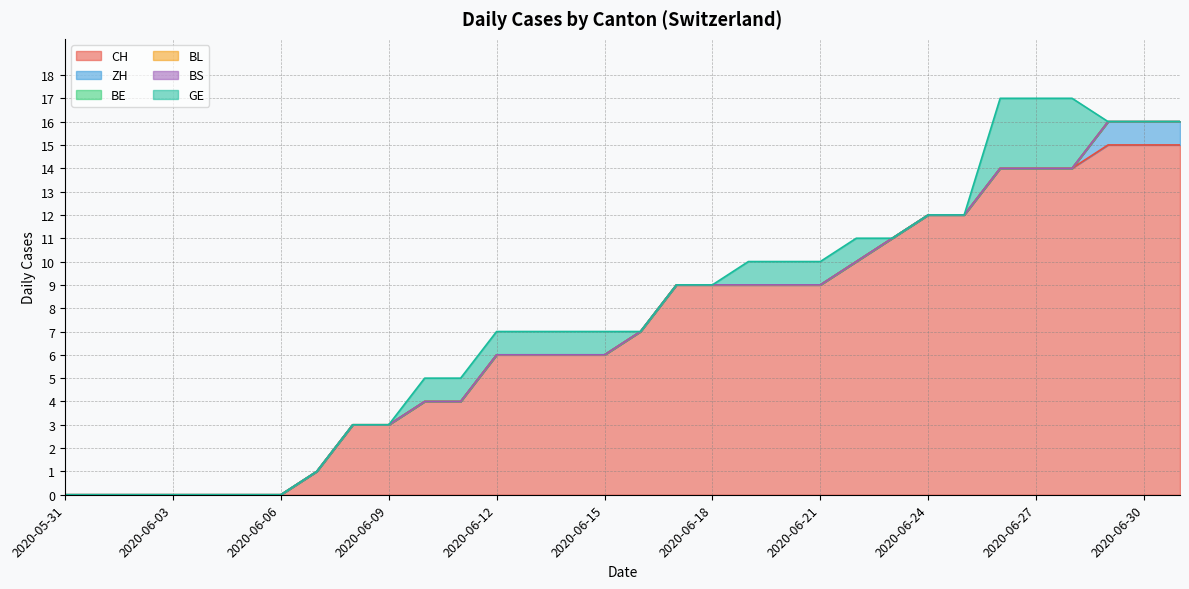

What is the approximate value of CH at 2020-06-21, to the nearest 10?

10